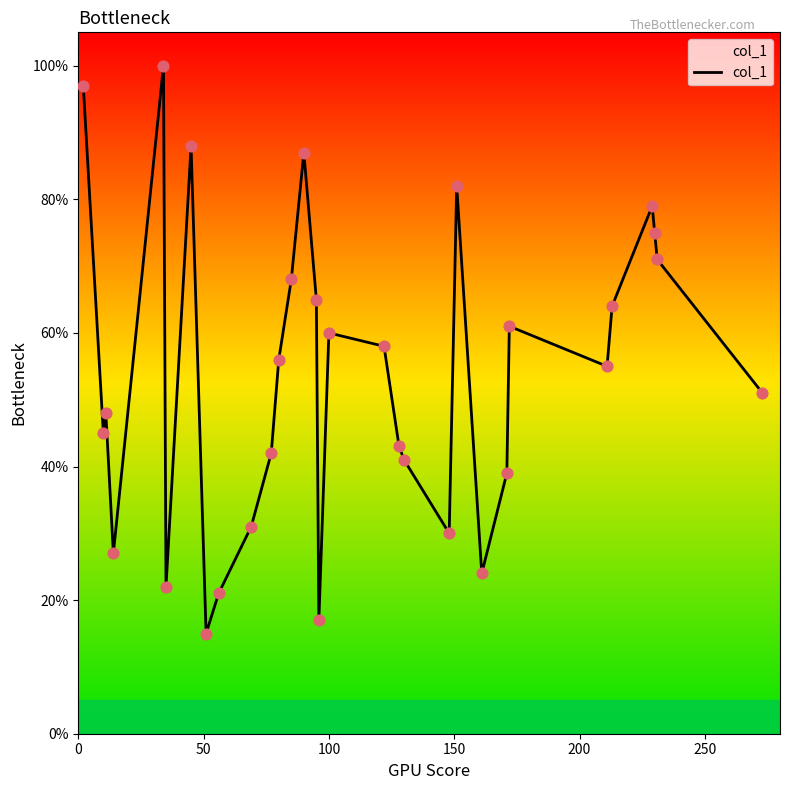

What is the minimum value shown in the chart?

15